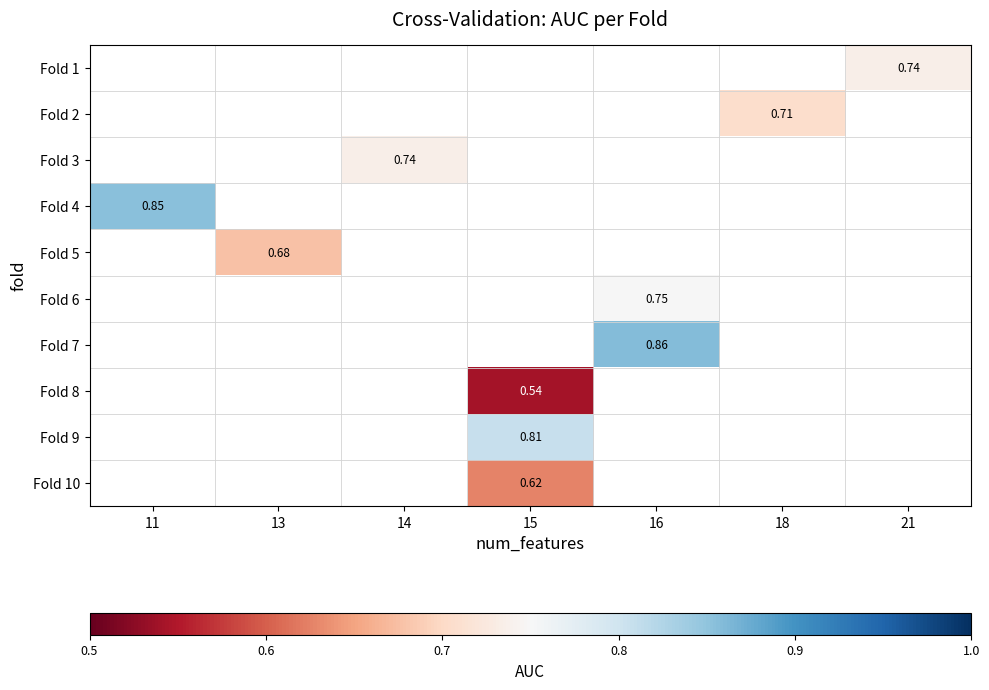

What value does the Fold 10 series have at 15?

0.6